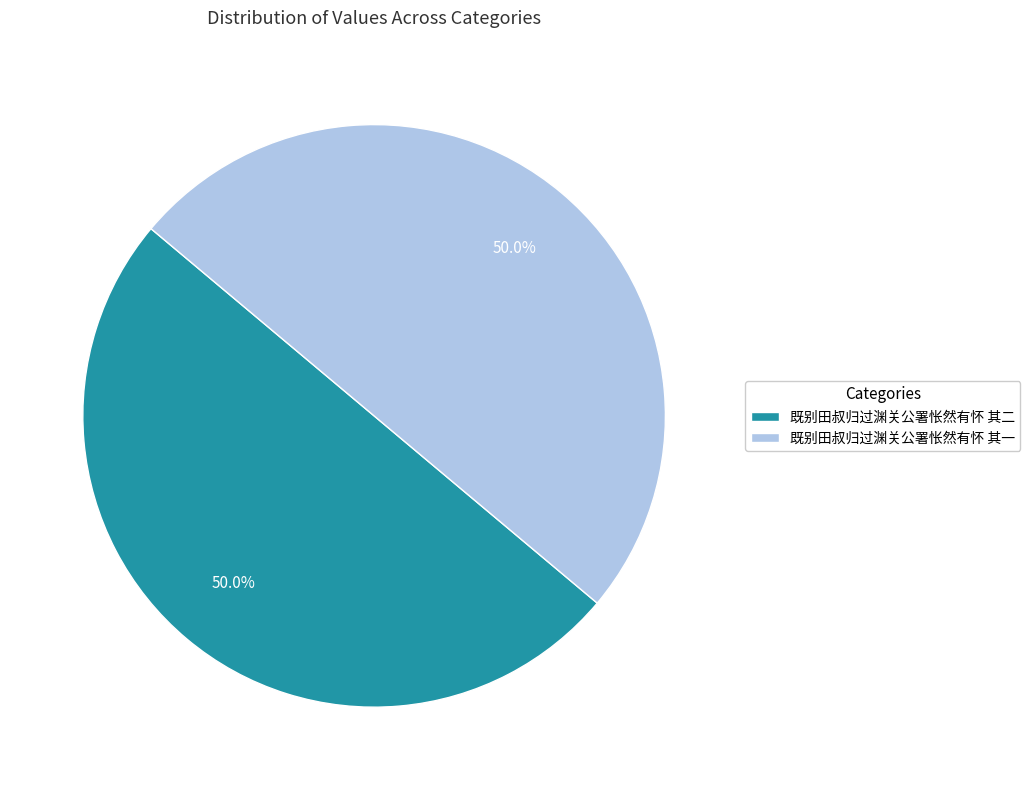

What is the ratio of the value at 既别田叔归过渊关公署怅然有怀 其一 to the value at 既别田叔归过渊关公署怅然有怀 其二?

1.0